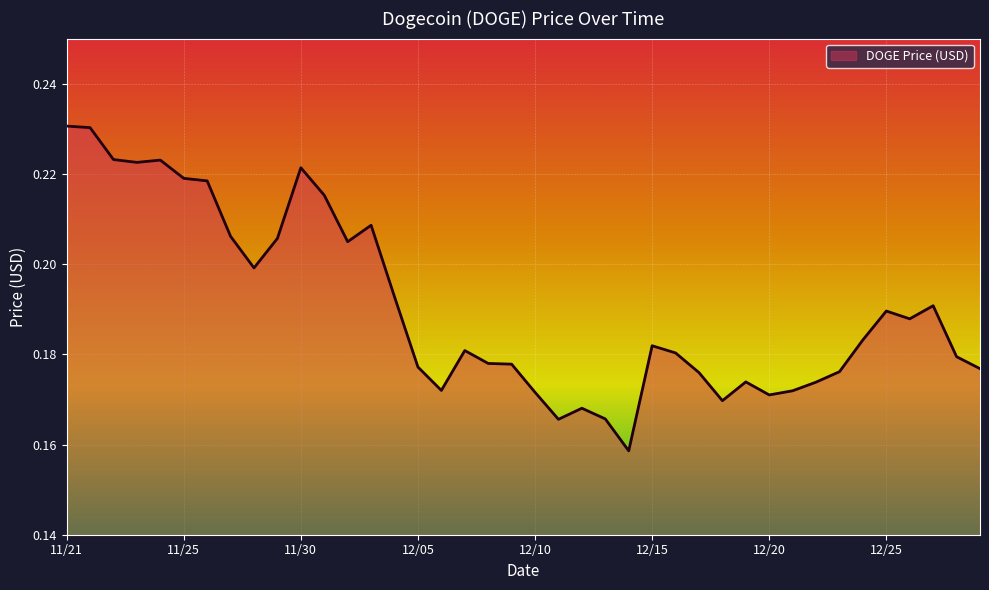

True or false: there are more than 1 points higher than both neighbors.

True